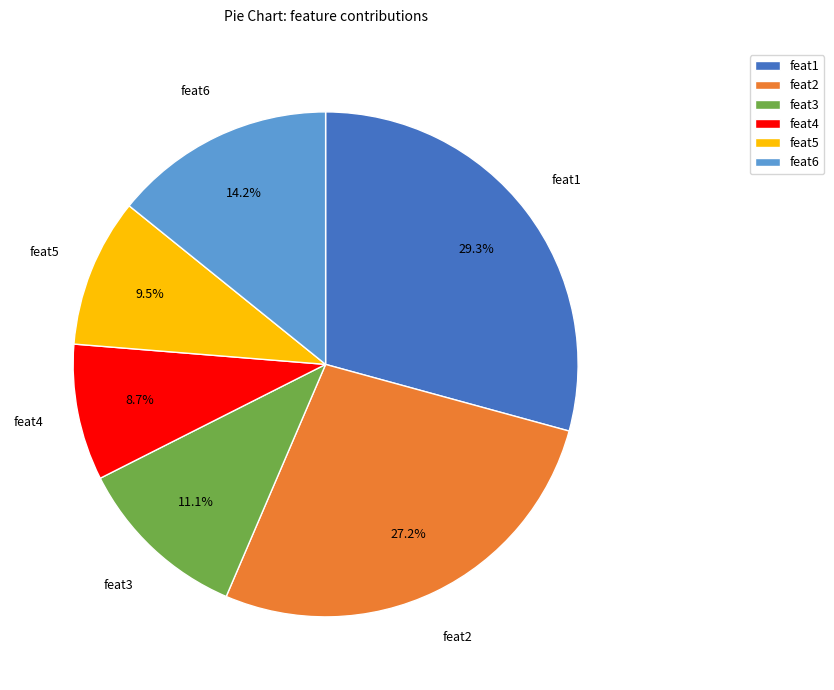

What portion of the pie excludes feat5?

90.5%